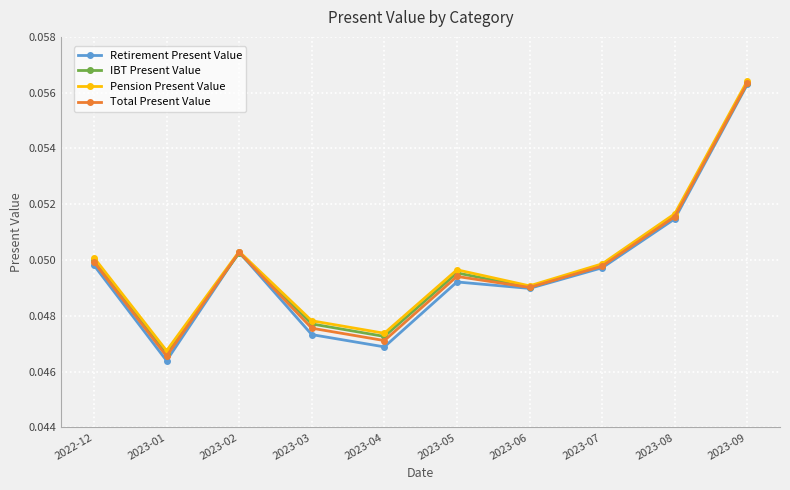

Where is IBT Present Value nearest to the value 0?

2023-01